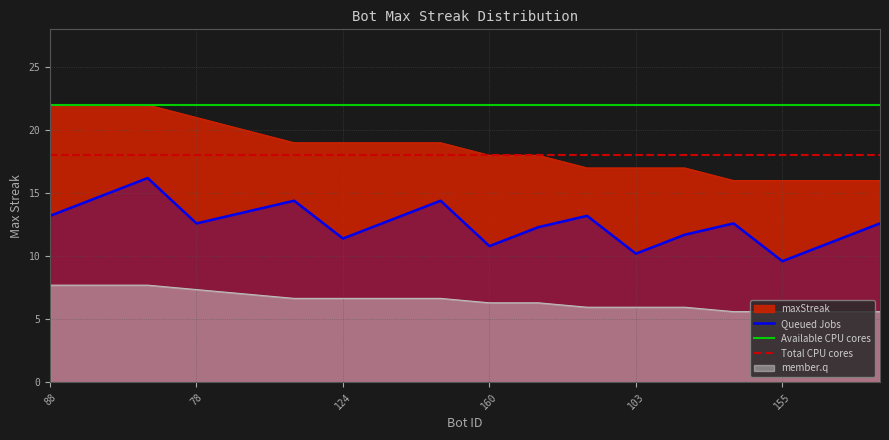

How many values exceed 19?

5